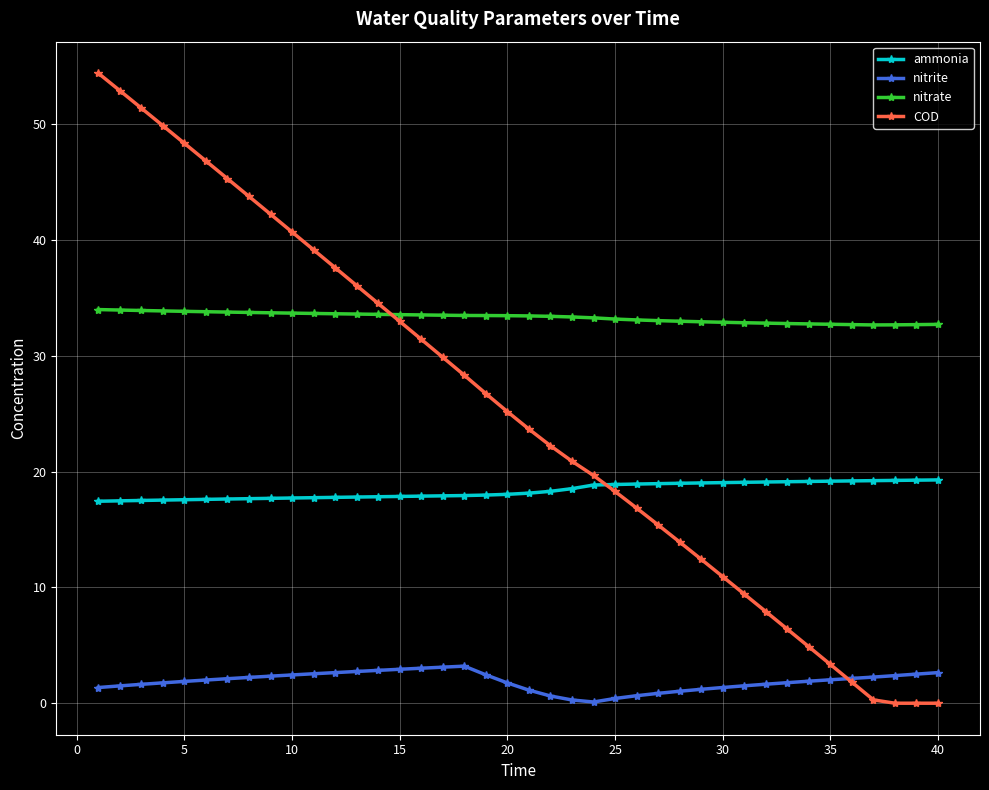

True or false: ammonia and nitrate intersect in this chart.

False